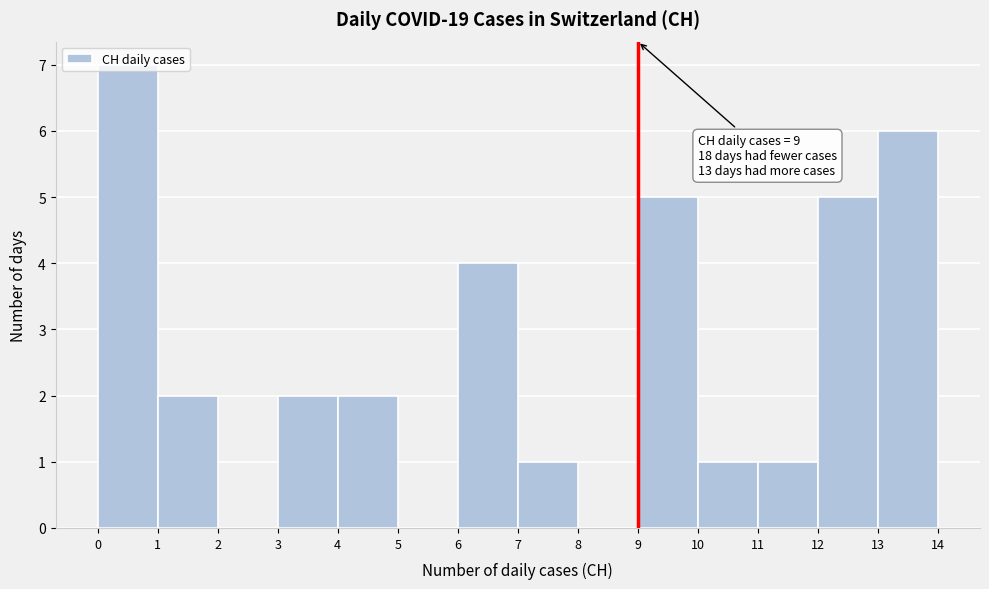

Which range on the x-axis has the tallest bar?

0 to 1